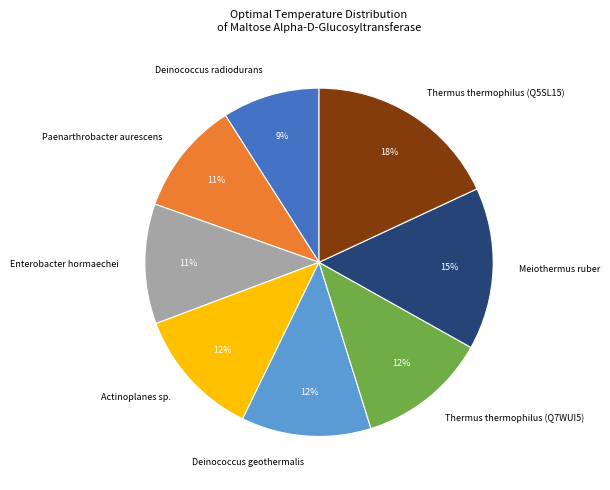

Combined, do Enterobacter hormaechei and Meiothermus ruber account for over 50%?

No